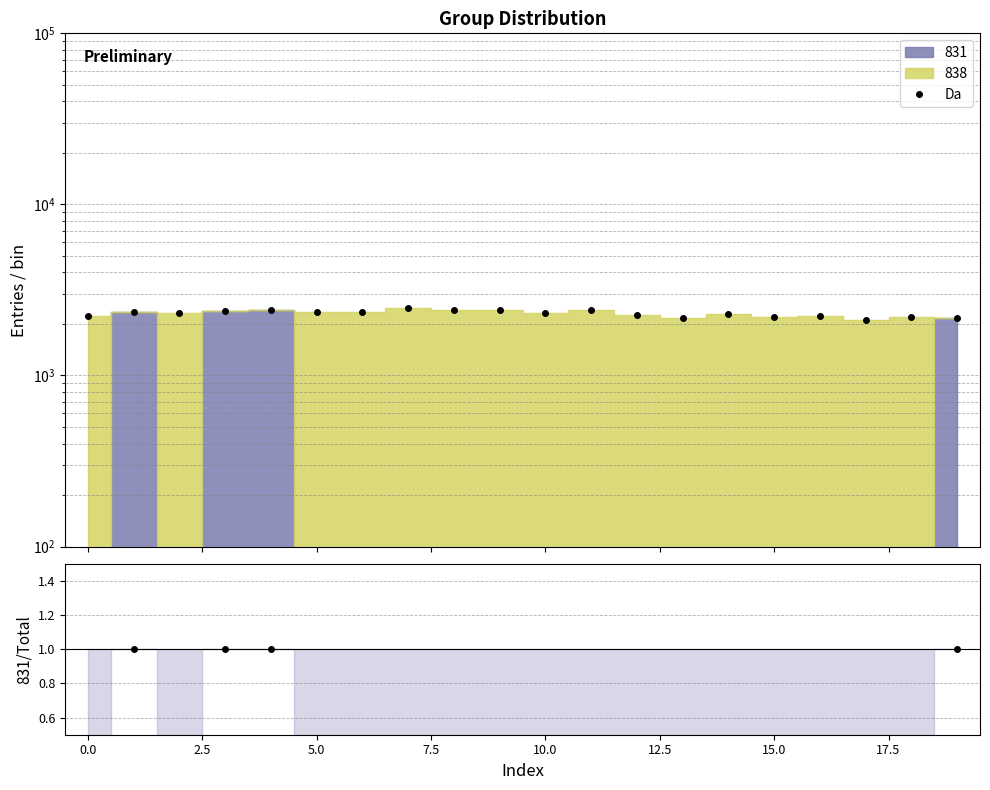

Is the value of Da at 16 greater than the value of 831/Total at 14?

Yes